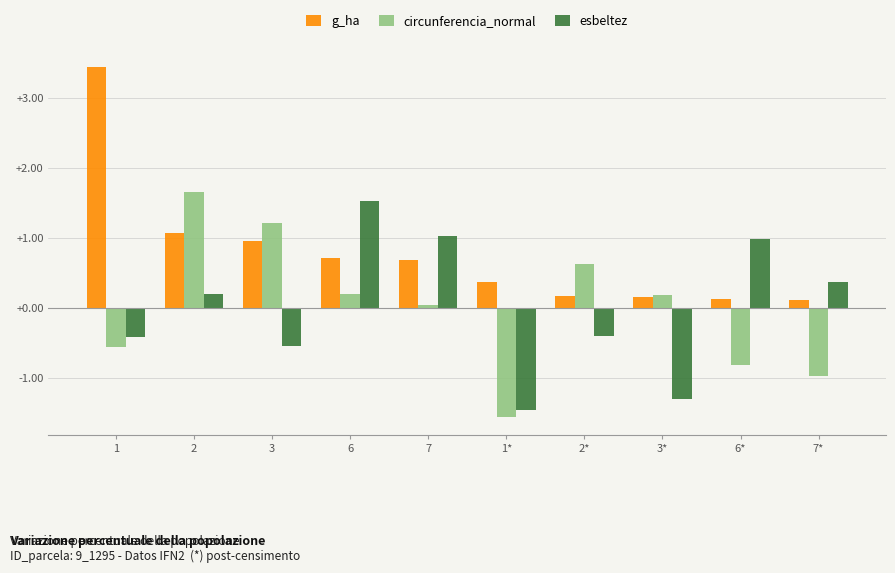

What is the minimum value shown in the chart?

-1.6